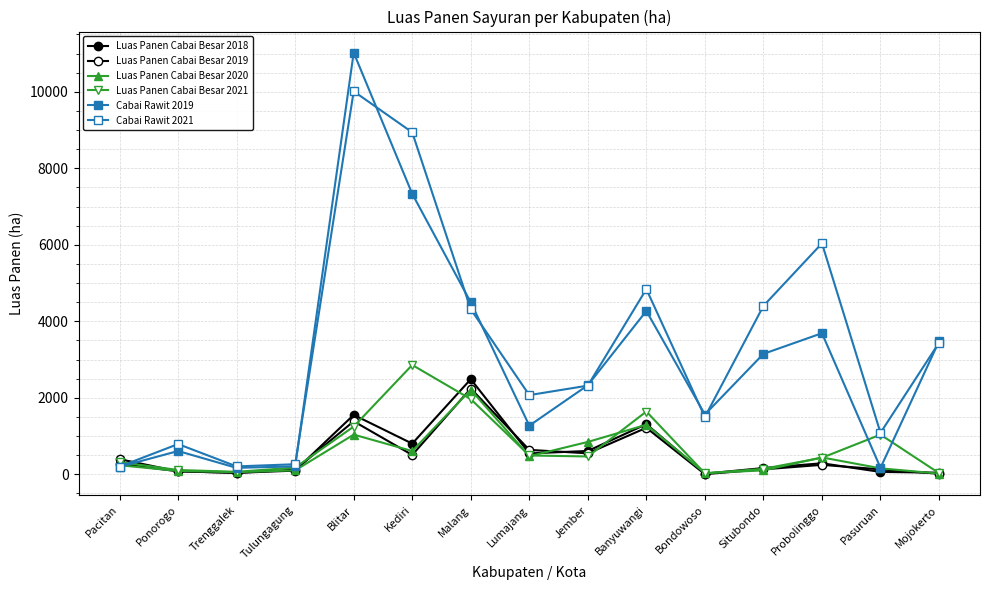

The Cabai Rawit 2019 series shows 3689 at Probolinggo. True or false?

True